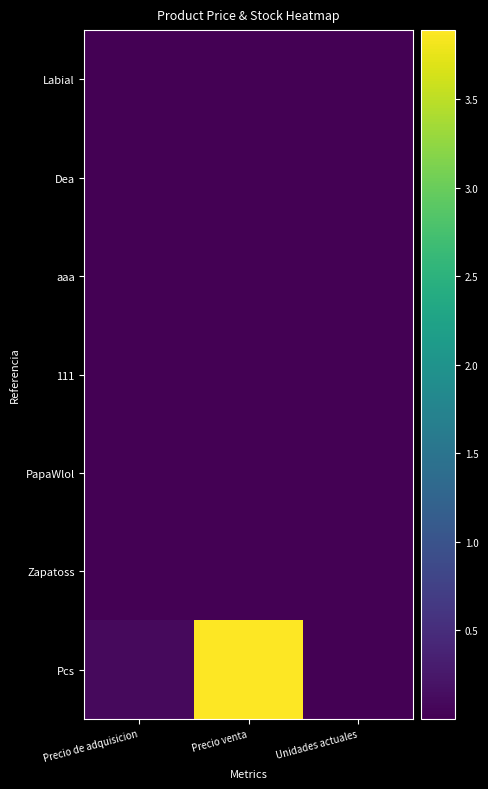

Reading left to right, transcribe all the data shown in this chart.

Labial: Precio de adquisicion=6000	Precio venta=10000	Unidades actuales=5
Dea: Precio de adquisicion=1234	Precio venta=1234	Unidades actuales=4
aaa: Precio de adquisicion=30000	Precio venta=100000	Unidades actuales=9
111: Precio de adquisicion=23	Precio venta=362	Unidades actuales=6
PapaWlol: Precio de adquisicion=5000	Precio venta=80000	Unidades actuales=900
Zapatoss: Precio de adquisicion=400000	Precio venta=800000	Unidades actuales=69
Pcs: Precio de adquisicion=9888000	Precio venta=388888888	Unidades actuales=89898